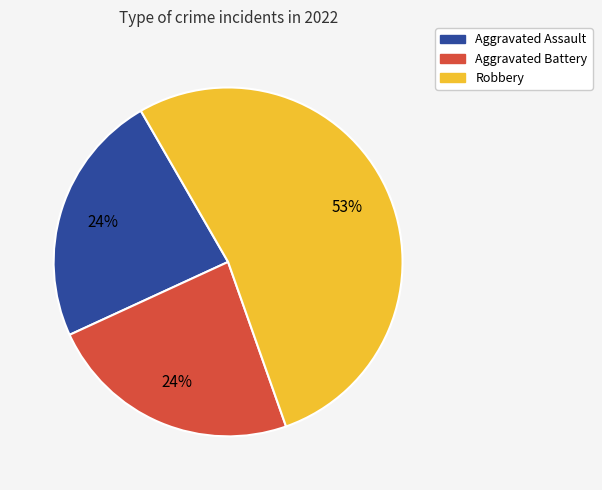

Is there a majority slice in this chart?

Yes